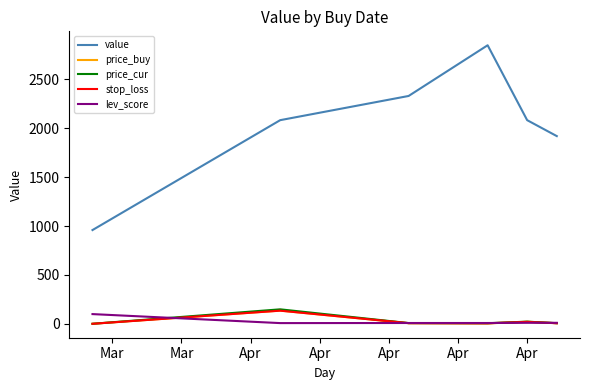

Which series has the largest total across all categories?

value